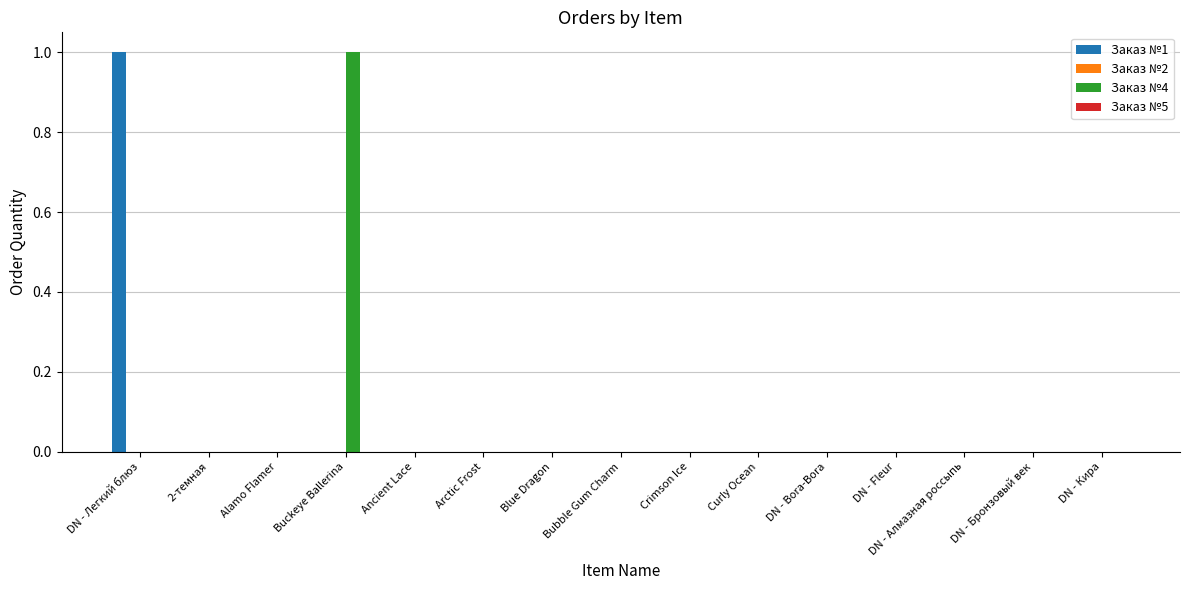

The Заказ №1 series shows -1 at Buckeye Ballerina. True or false?

False